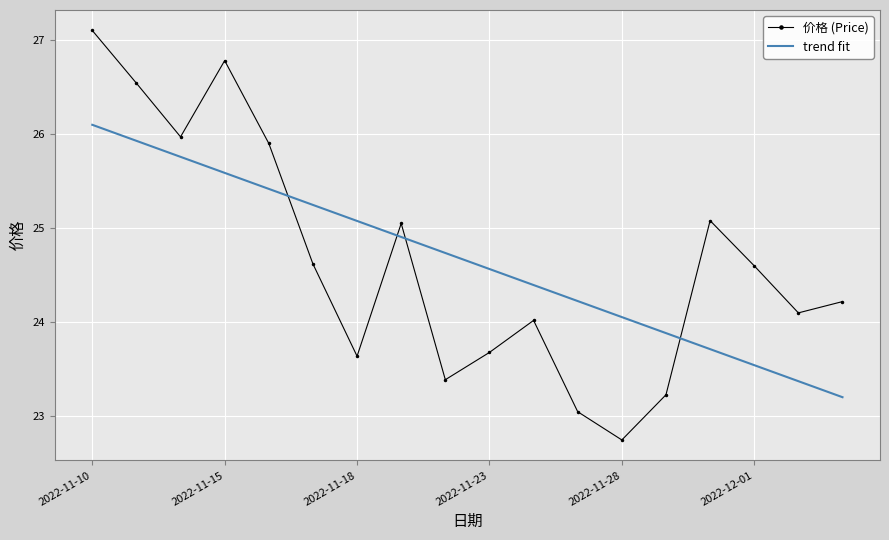

After their last crossing, which series has the higher values: trend fit or 价格 (Price)?

价格 (Price)